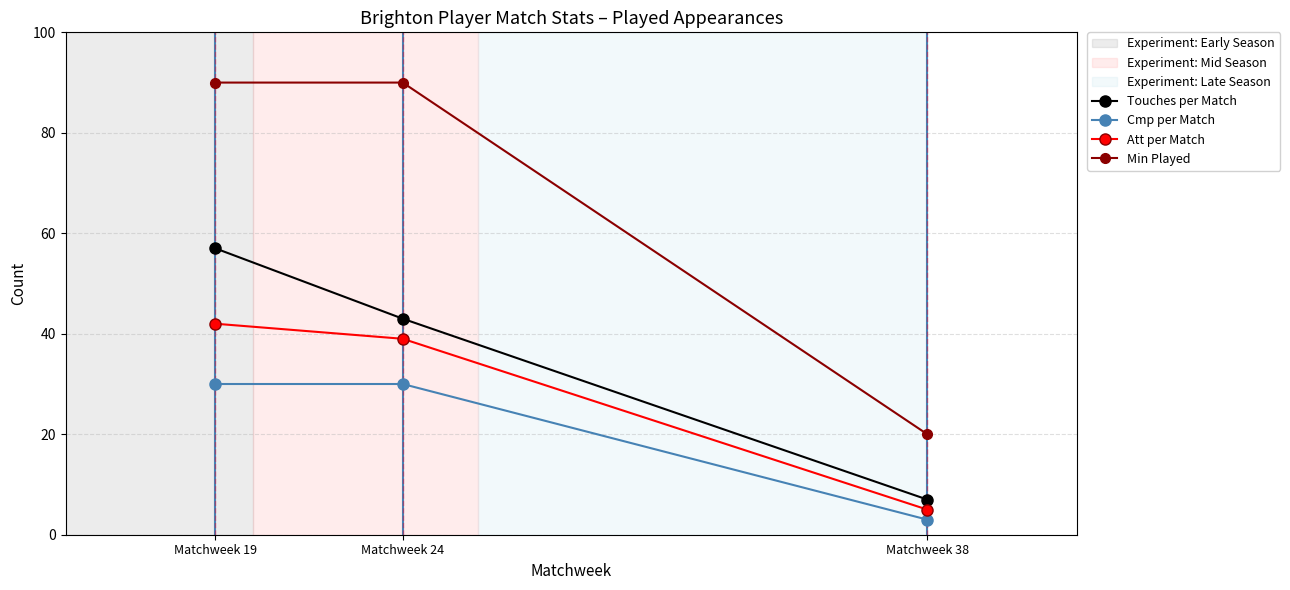

Reading left to right, transcribe all the data shown in this chart.

Touches per Match: Matchweek 19=57	Matchweek 24=43	Matchweek 38=7
Cmp per Match: Matchweek 19=30	Matchweek 24=30	Matchweek 38=3
Att per Match: Matchweek 19=42	Matchweek 24=39	Matchweek 38=5
Min Played: Matchweek 19=90	Matchweek 24=90	Matchweek 38=20